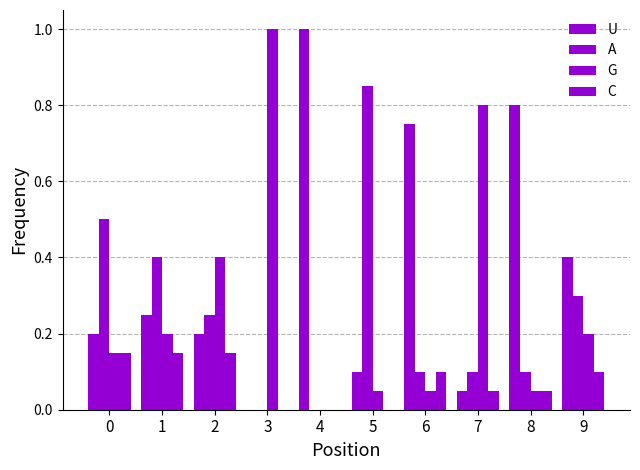

Is the value of A at 9 greater than the value of G at 0?

Yes